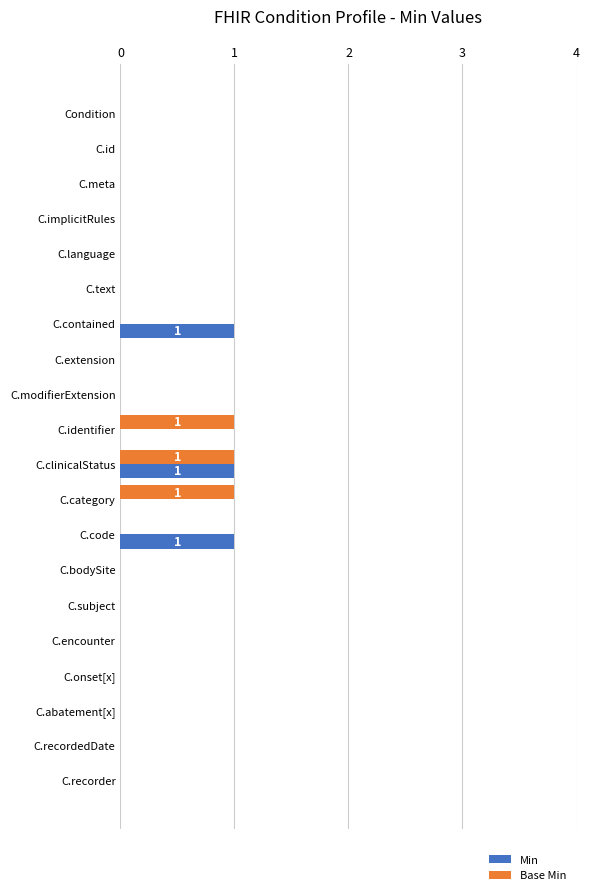

The value of Min at C.code is 1. True or false?

True